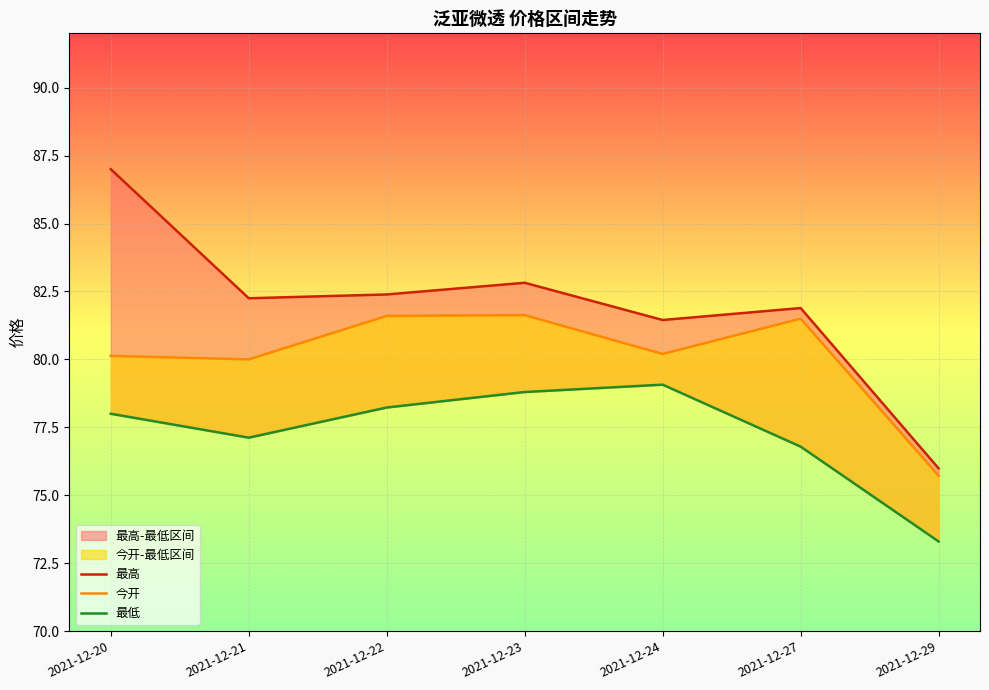

True or false: 最高 and 最低 cross at least once.

False